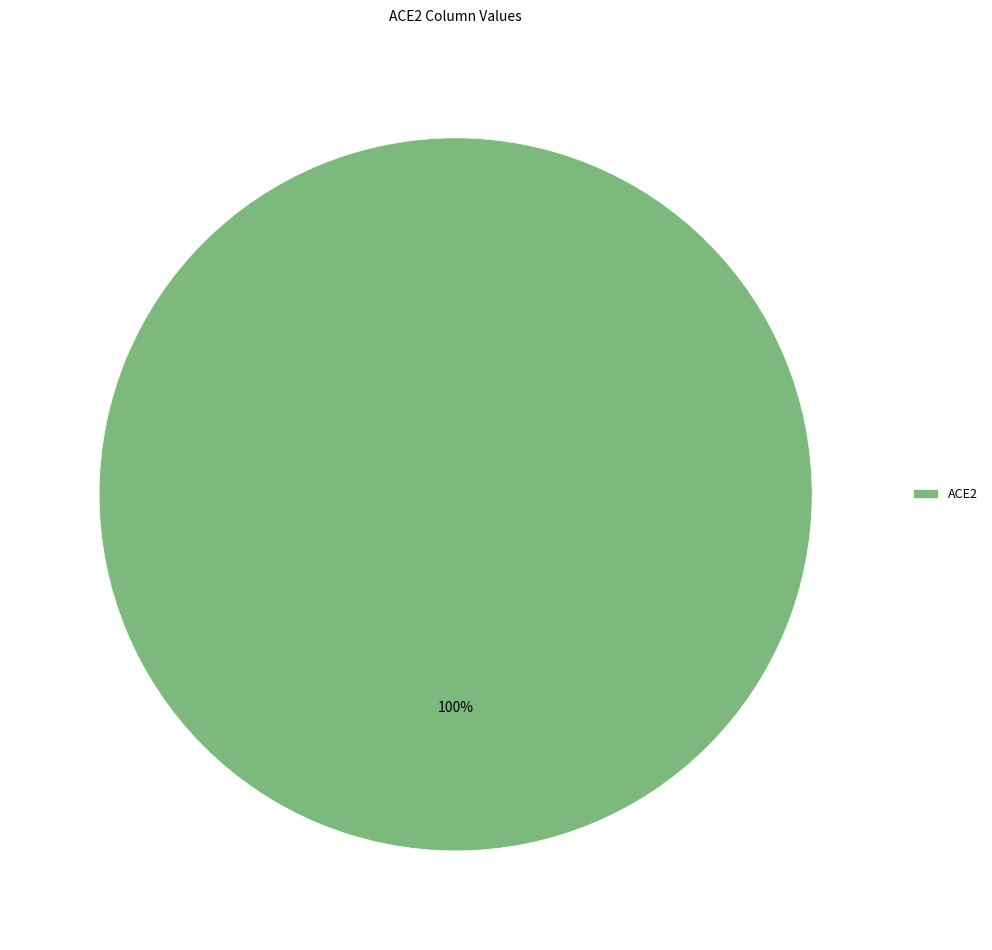

Is it true that ACE2 is 100% of the pie?

True